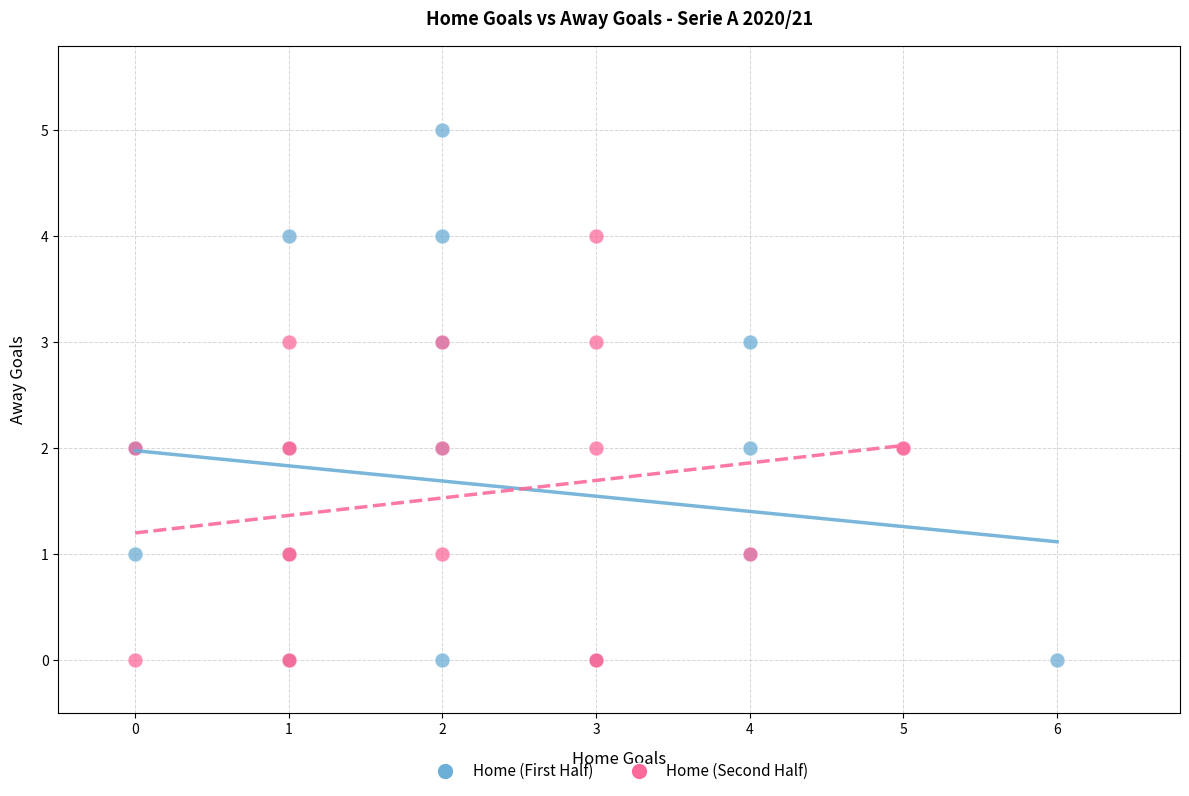

Which series contains the highest Y value?

Home (First Half)